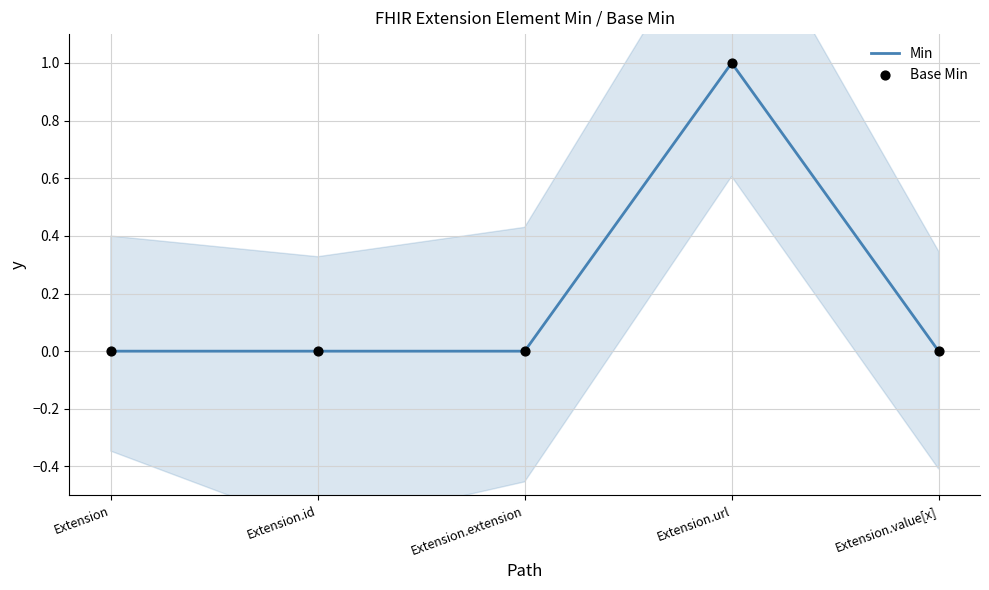

At how many categories does at least one series exceed 0?

1